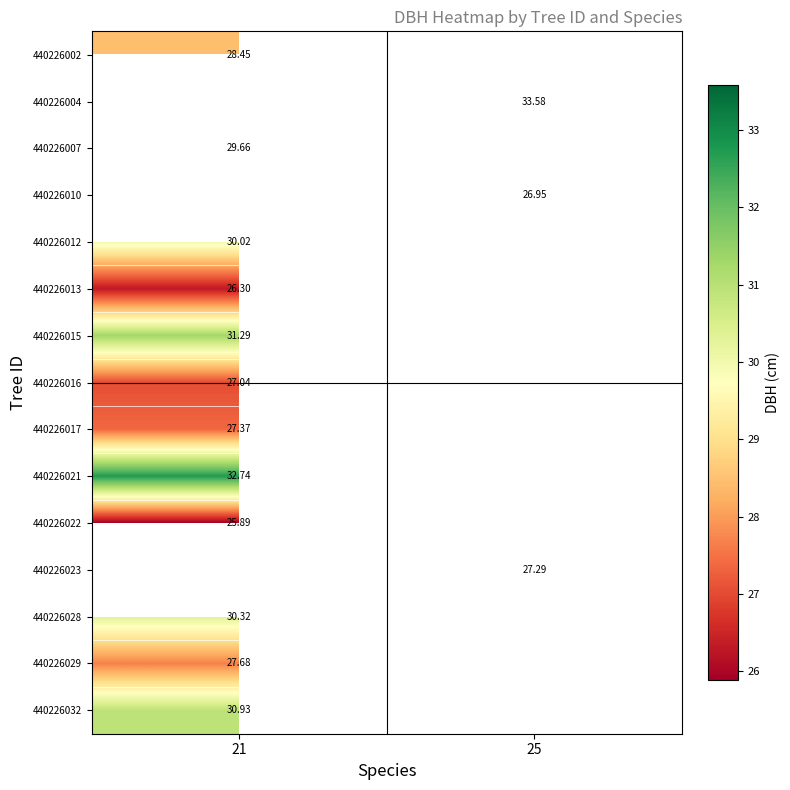

Which label corresponds to the largest value in the chart?

25